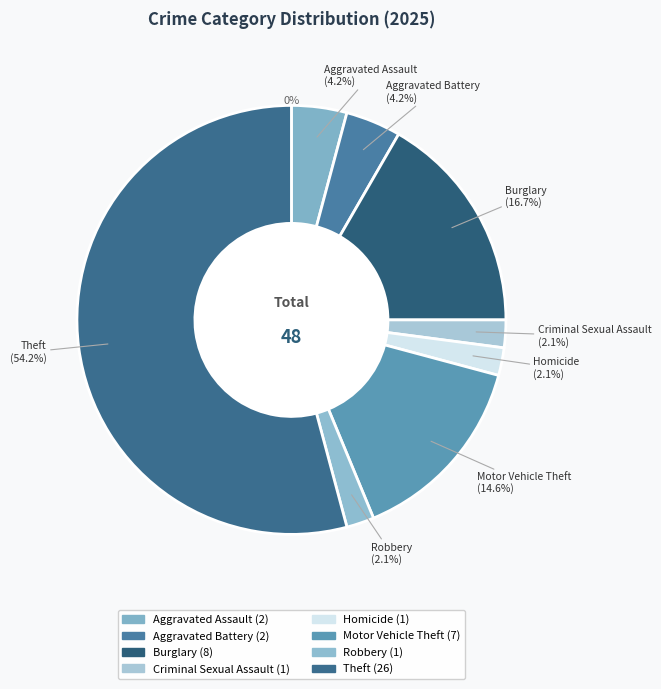

Combined, do Criminal Sexual Assault and Robbery account for over 50%?

No